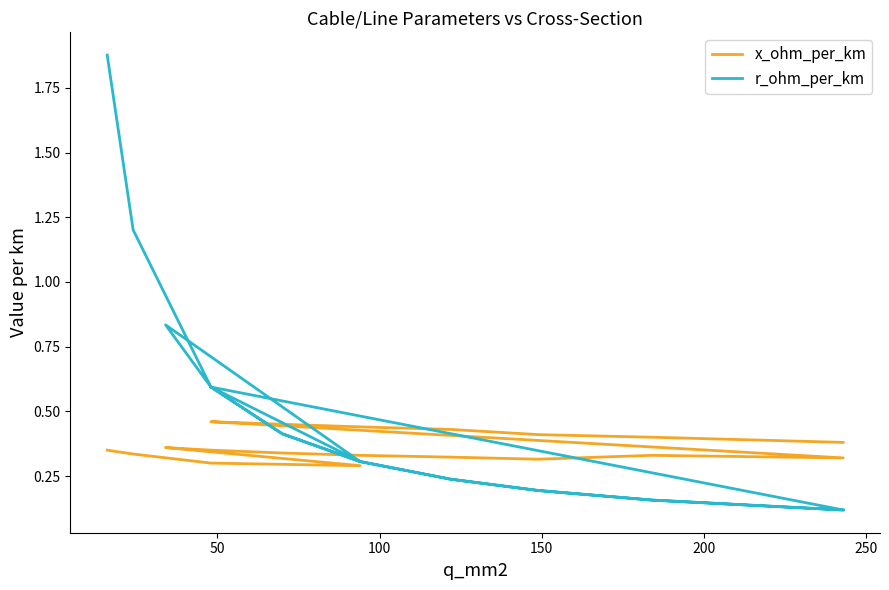

What are all the series names shown in the legend?

x_ohm_per_km, r_ohm_per_km